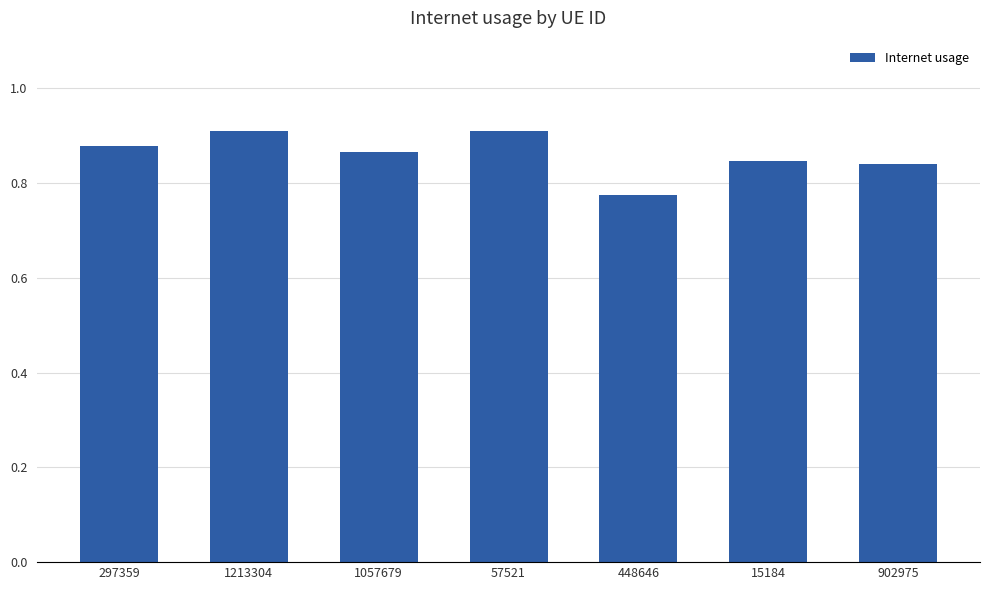

True or false: the data shows 0.9 at 297359.

True